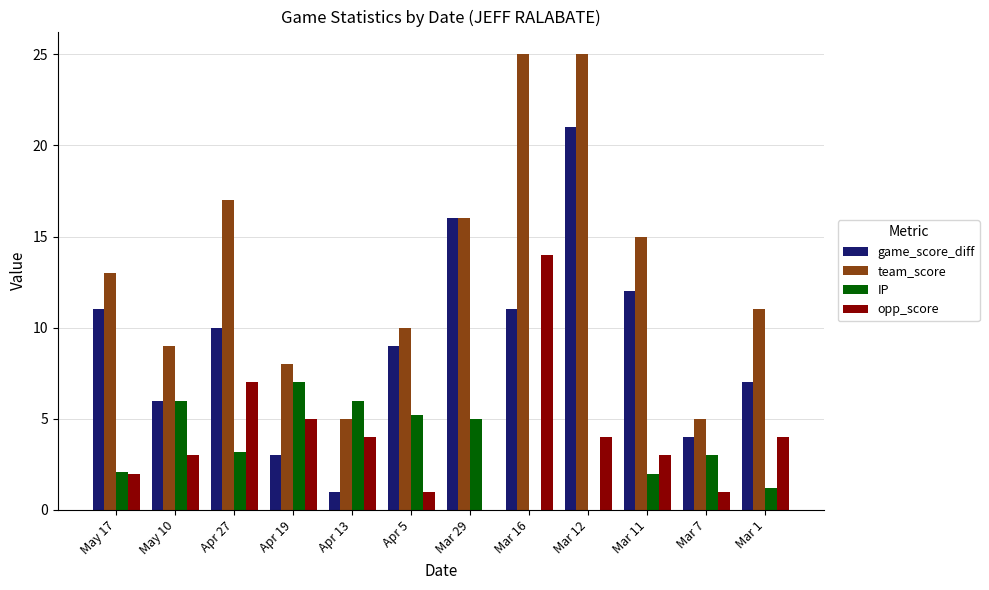

What is the highest value of the game_score_diff series?

21.0